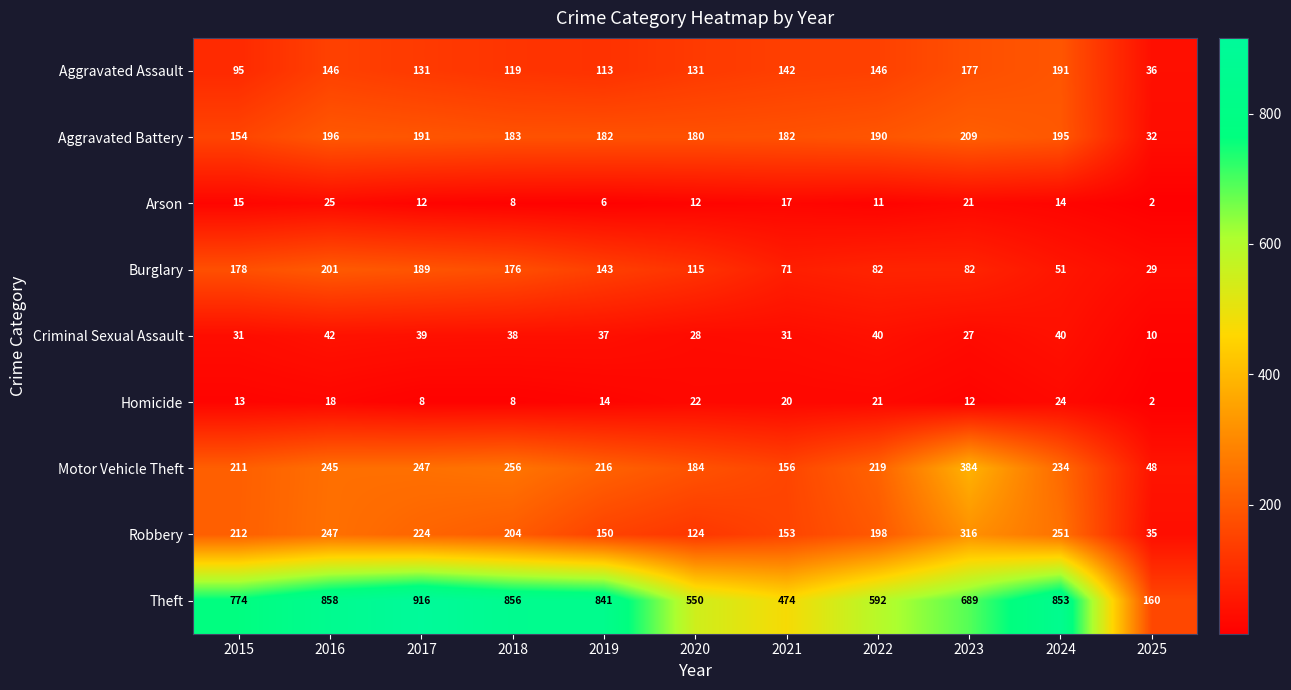

How many data points does each series have?

11